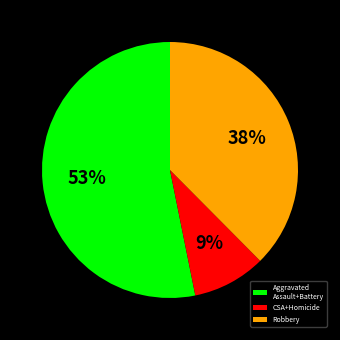

Which has a higher value, Aggravated Assault+Battery or CSA+Homicide?

Aggravated Assault+Battery